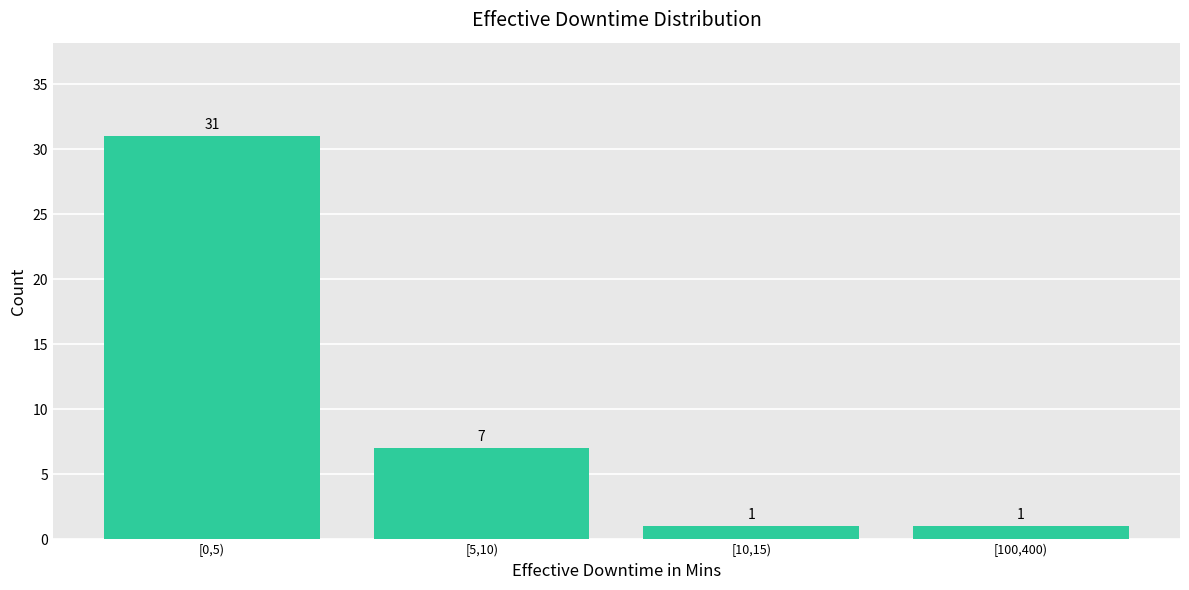

Reading left to right, transcribe all the data shown in this chart.

[0,5)=31	[5,10)=7	[10,15)=1	[100,400)=1